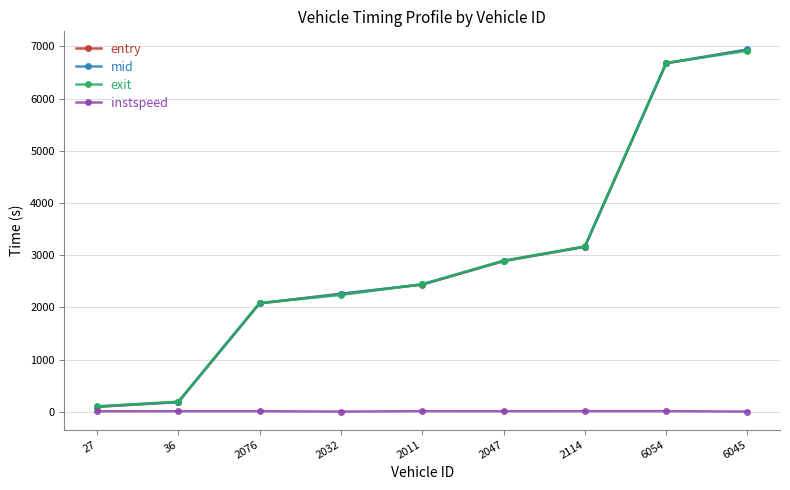

Which series has the largest range (max minus min)?

entry